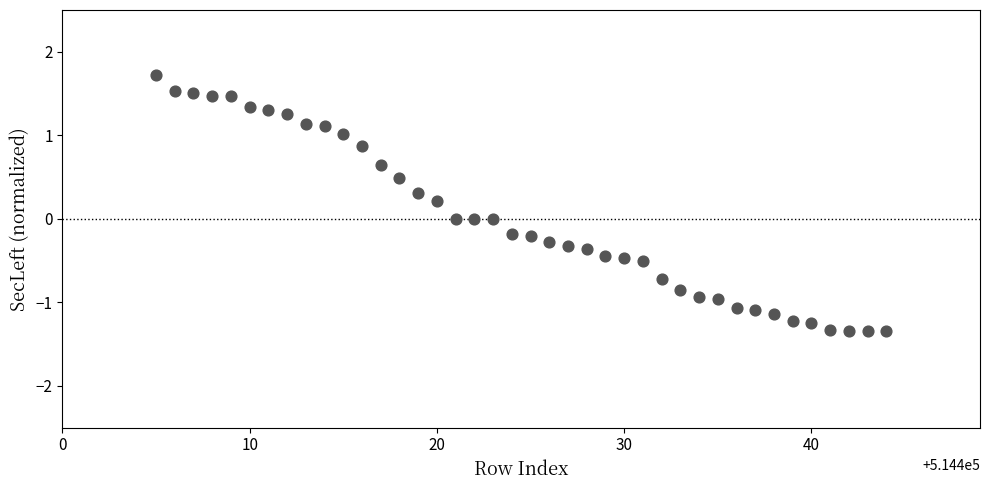

What is the range of Y values (max minus min)?

3.1